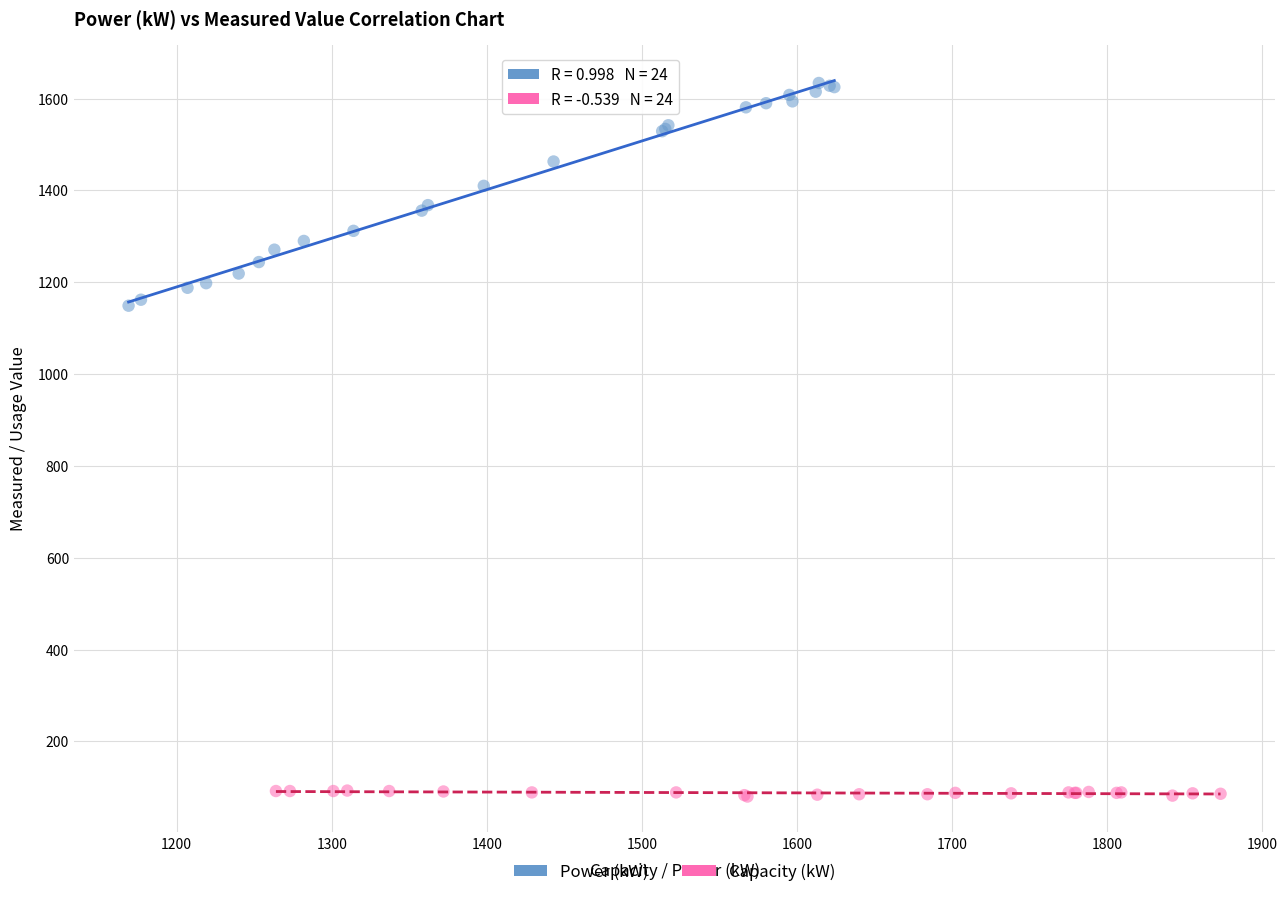

Which series contains the highest Y value?

Power (kW)